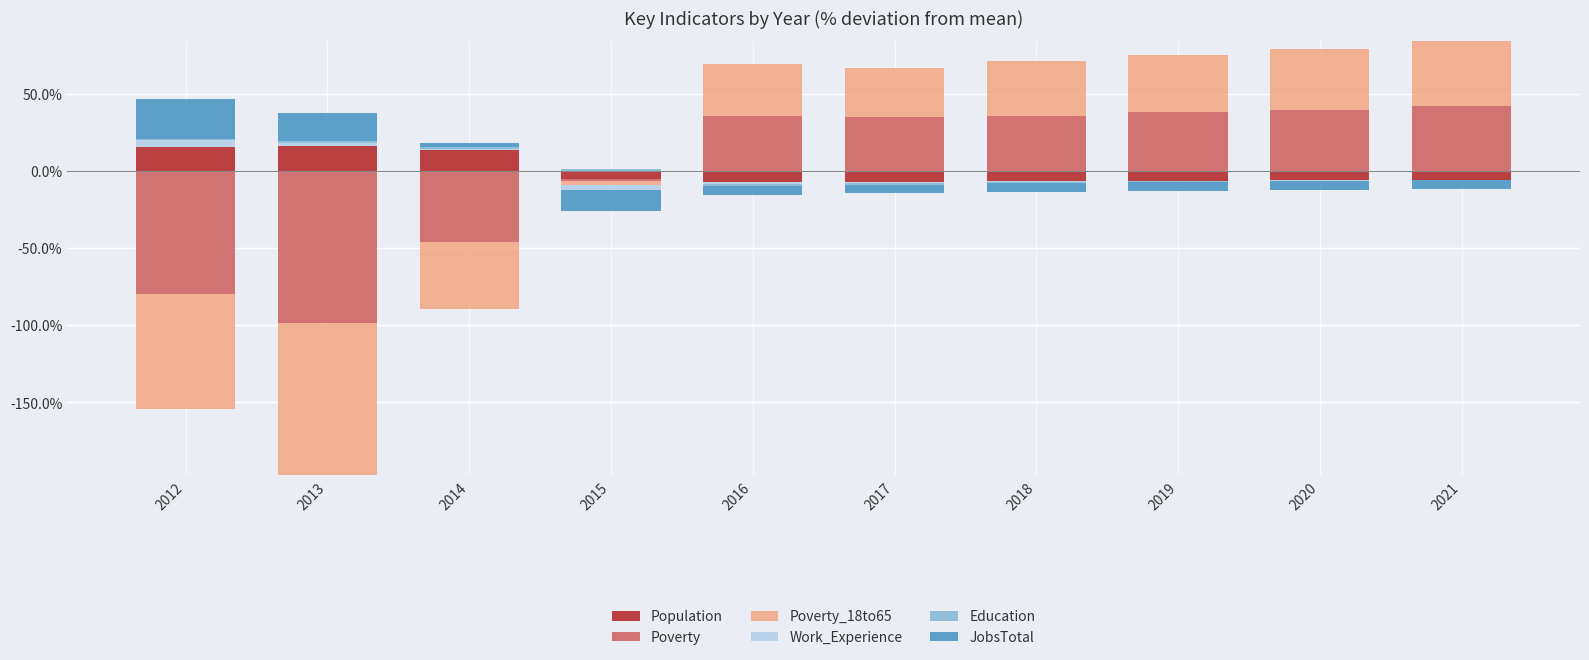

How many bars are there in each group?

6